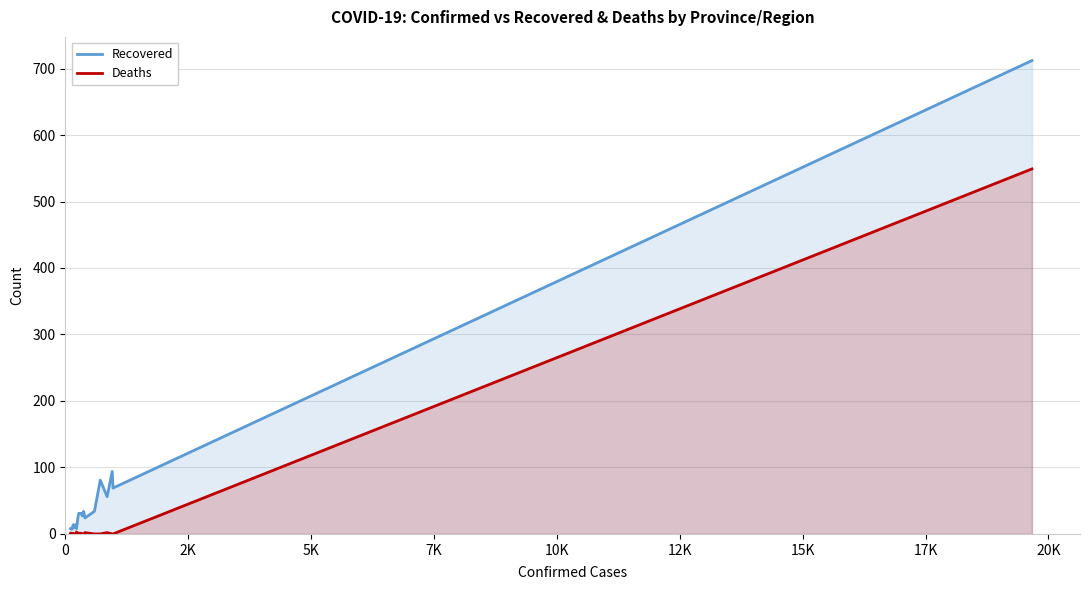

True or false: Deaths and Recovered intersect in this chart.

False